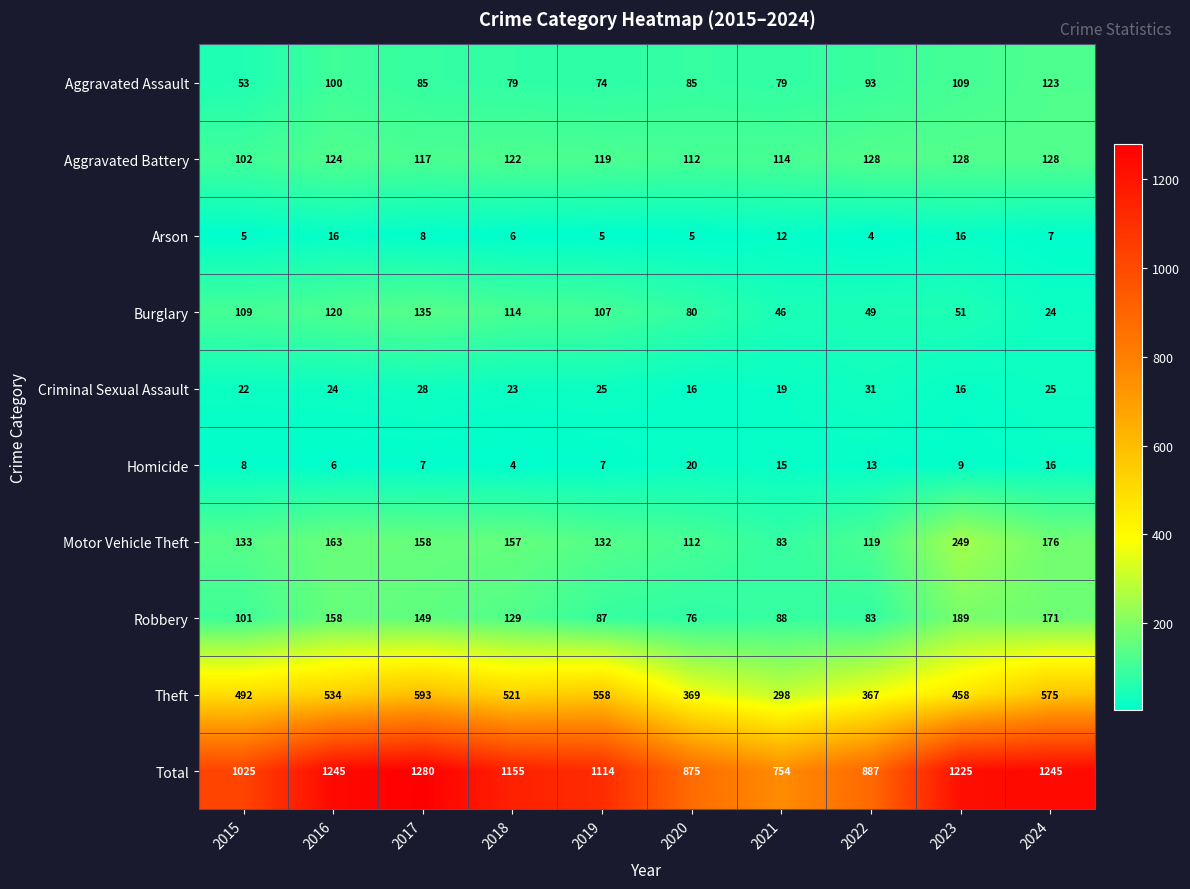

At which label does Burglary reach its minimum?

2024